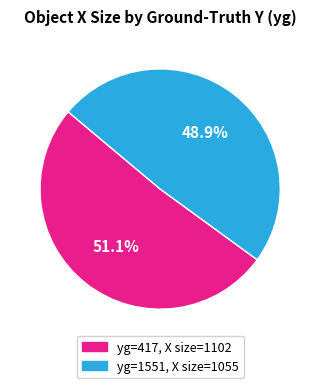

Is there any slice that represents more than half of the pie?

Yes